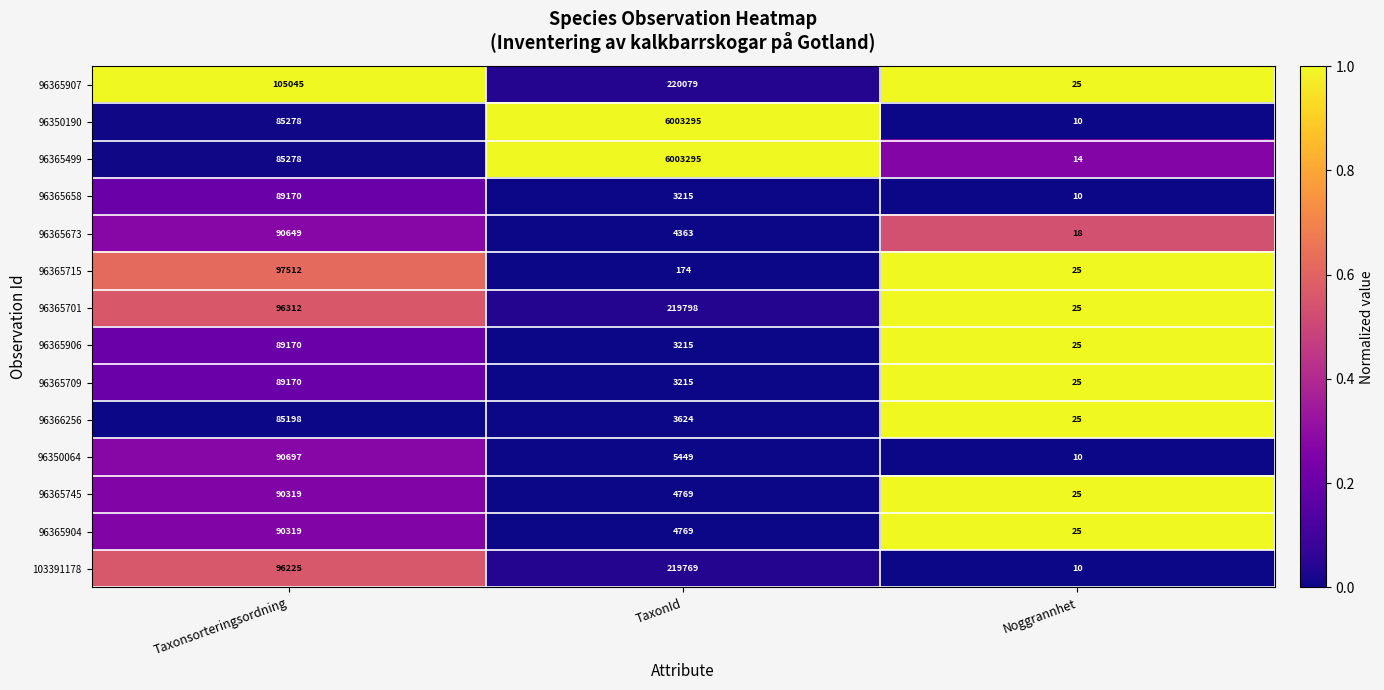

The 96365709 series shows 89170 at Taxonsorteringsordning. True or false?

True